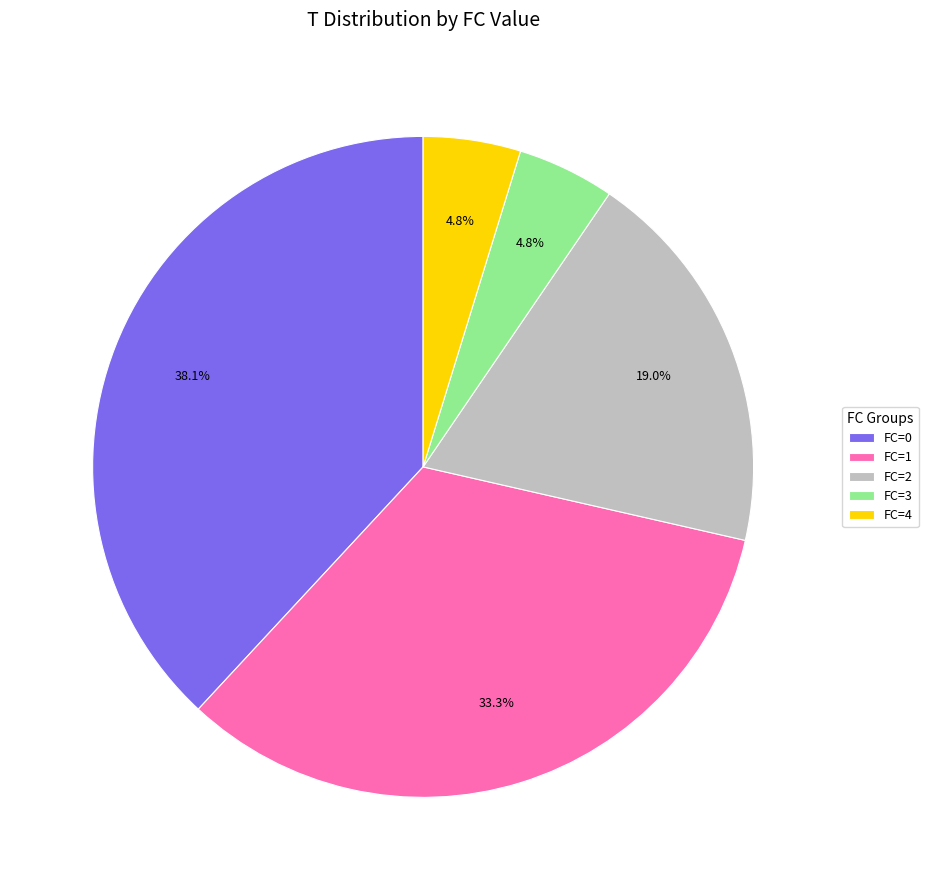

To the nearest percent, what is the combined percentage of FC=3 and FC=2?

24%